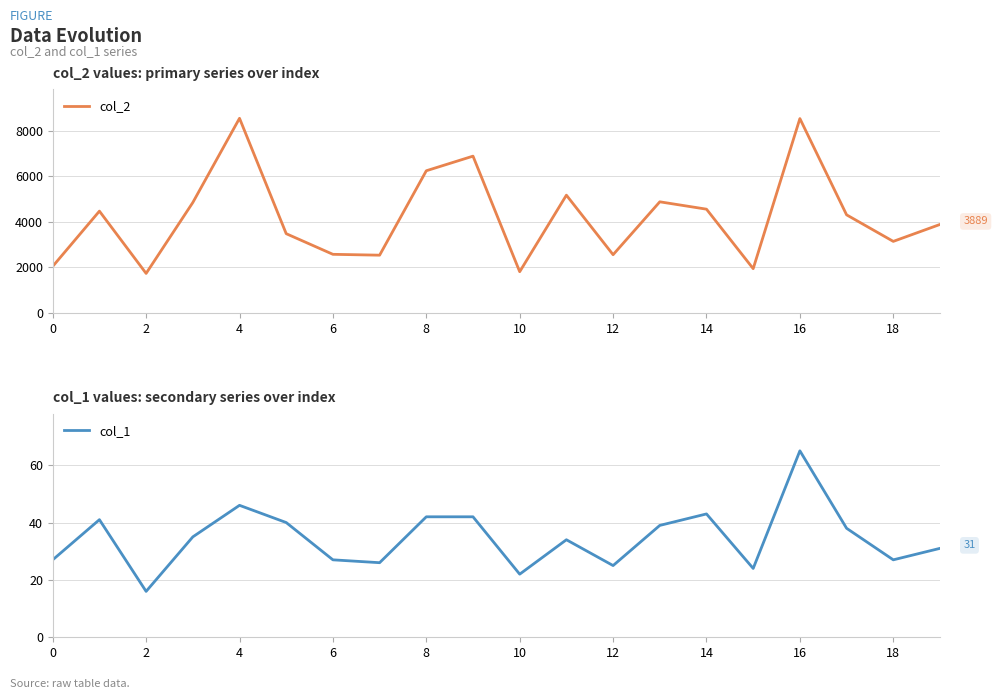

Which category has the highest value in the col_1 series?

16